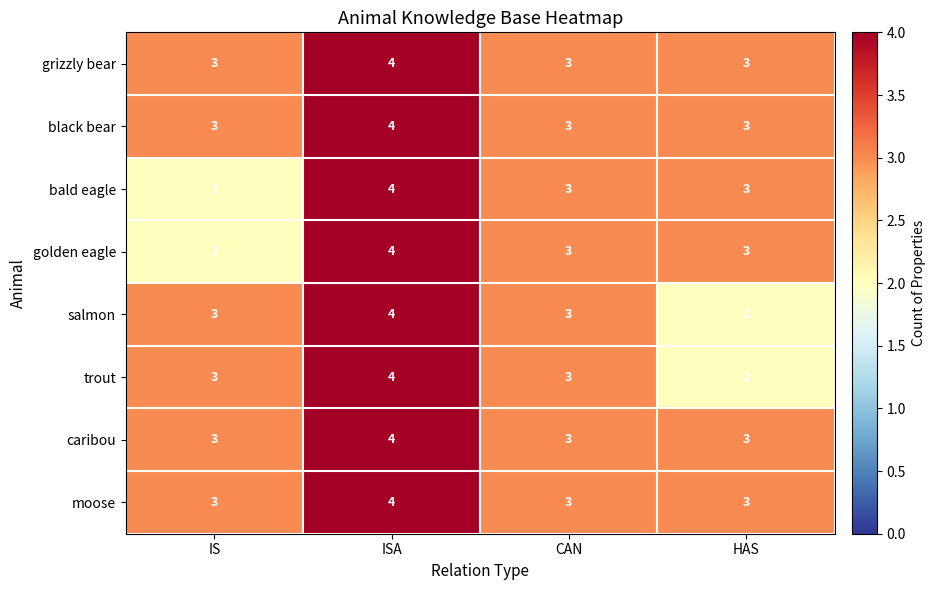

What is the total value across all series at IS?

22